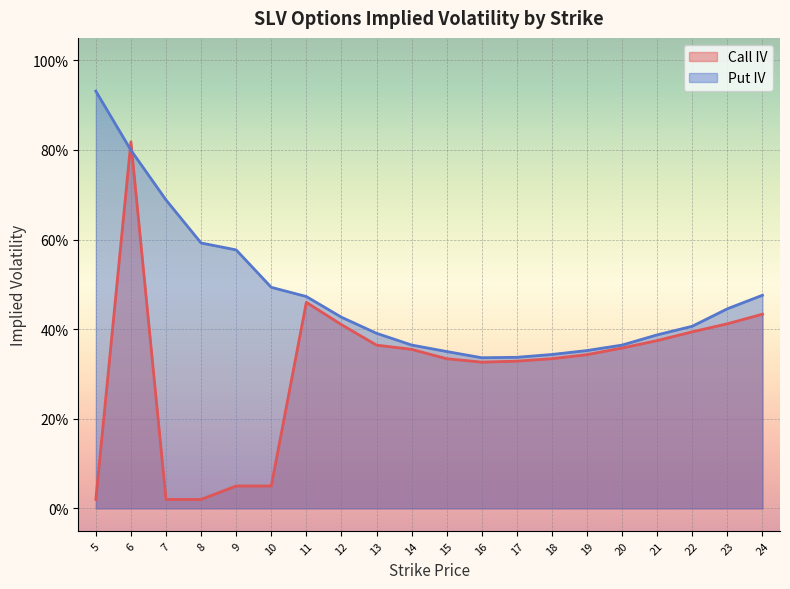

Reading right to left, what are all the values shown in this chart?

Call IV: 0.4	0.4	0.4	0.4	0.4	0.3	0.3	0.3	0.3	0.3	0.4	0.4	0.4	0.5	0.1	0.1	0.0	0.0	0.8	0.0
Put IV: 0.5	0.4	0.4	0.4	0.4	0.4	0.3	0.3	0.3	0.4	0.4	0.4	0.4	0.5	0.5	0.6	0.6	0.7	0.8	0.9